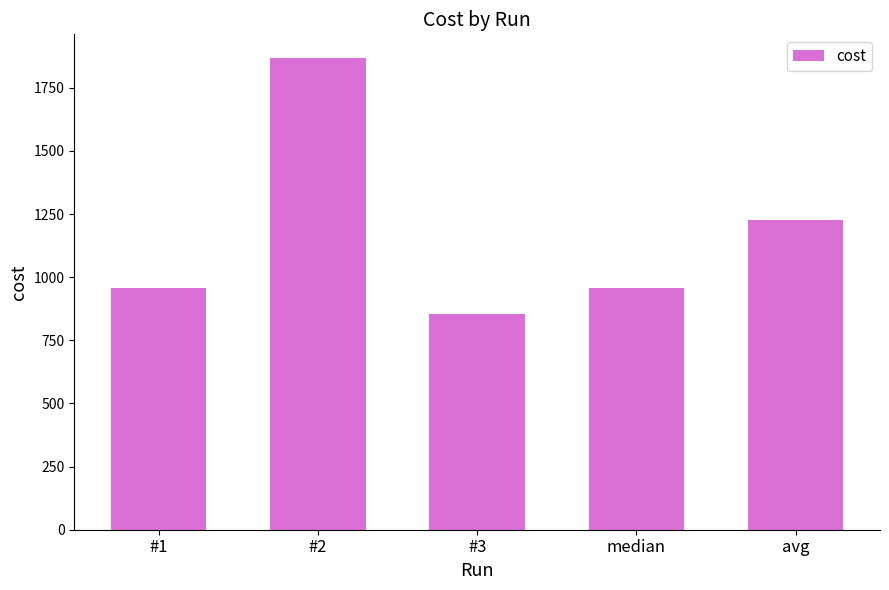

Which has a higher value, #3 or #1?

#1